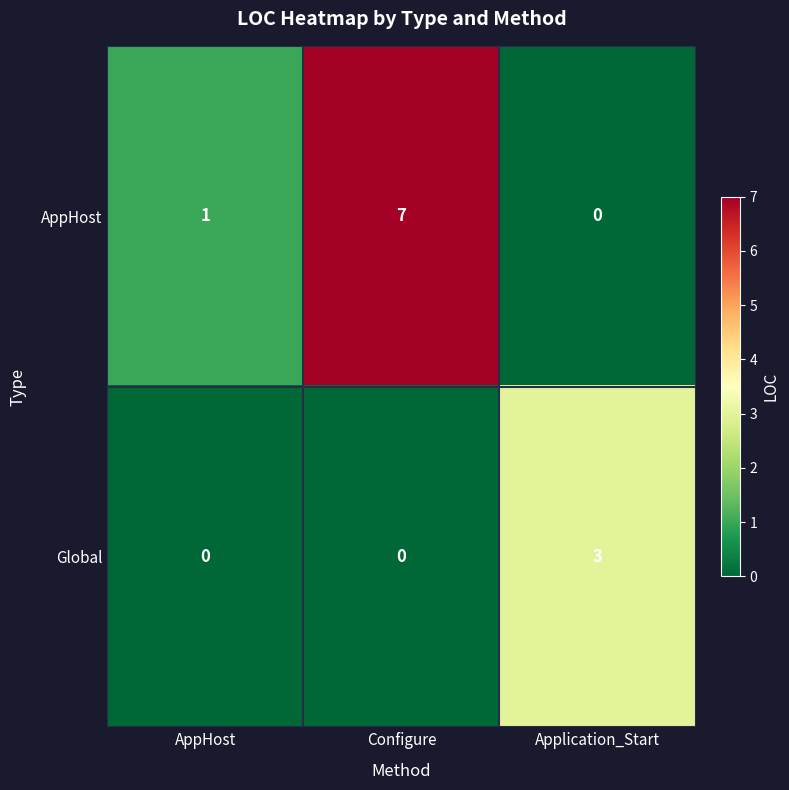

What is the sum of all Global values?

3